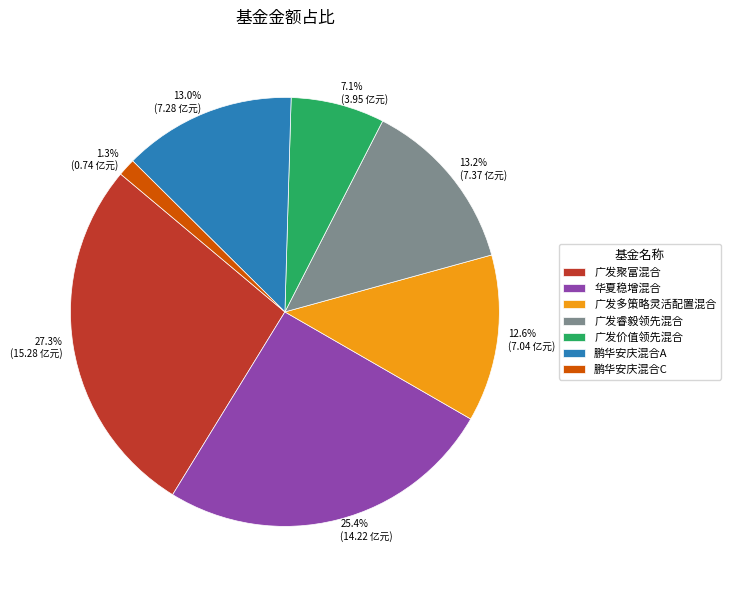

What is the smallest slice in the pie chart?

鹏华安庆混合C